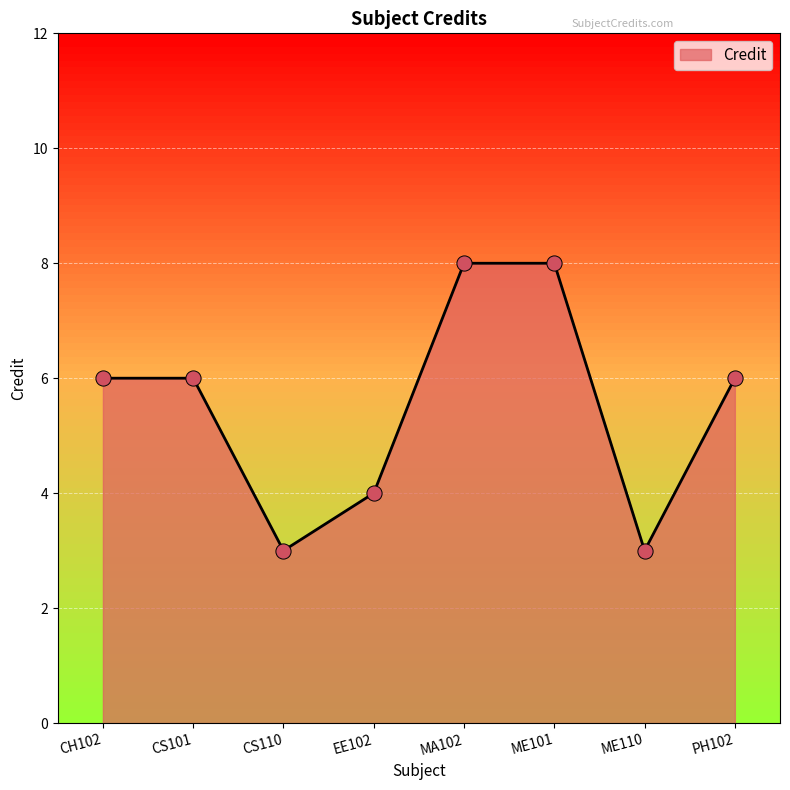

Which has a higher value, EE102 or MA102?

MA102